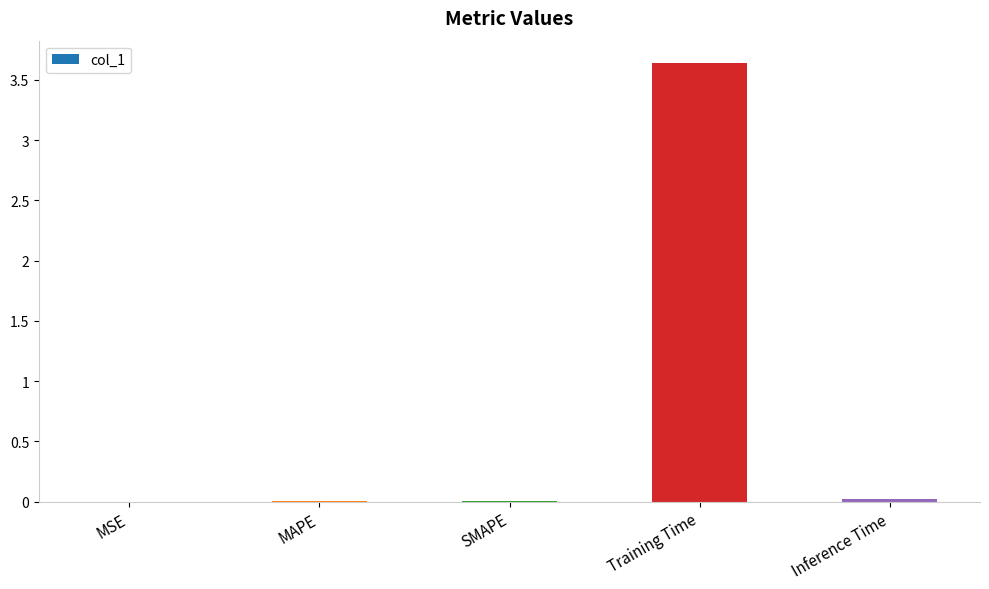

Which label corresponds to the largest value in the chart?

Training Time